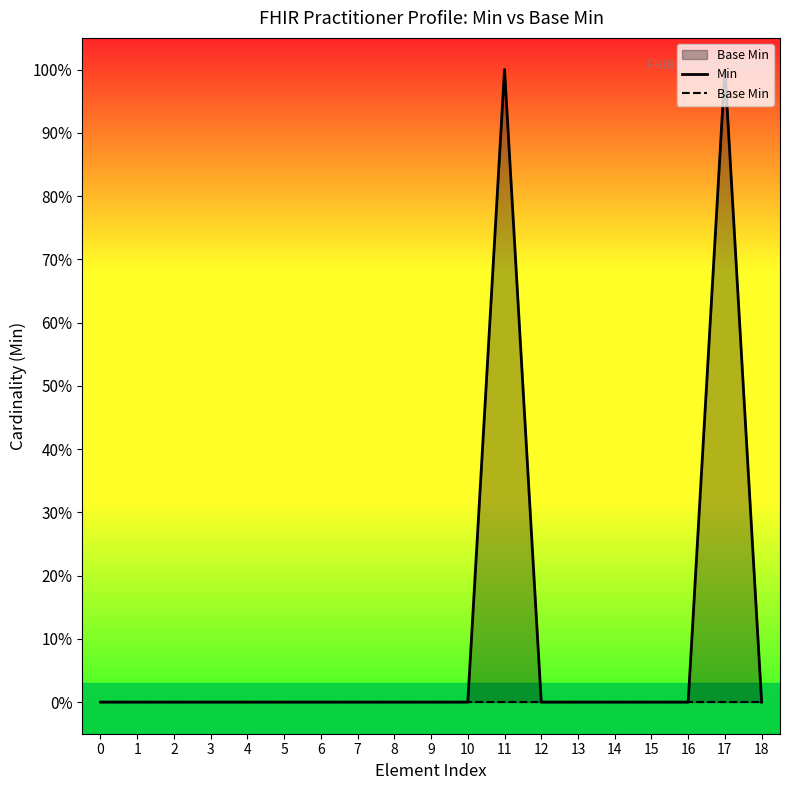

The Min series shows 0 at 18. True or false?

True